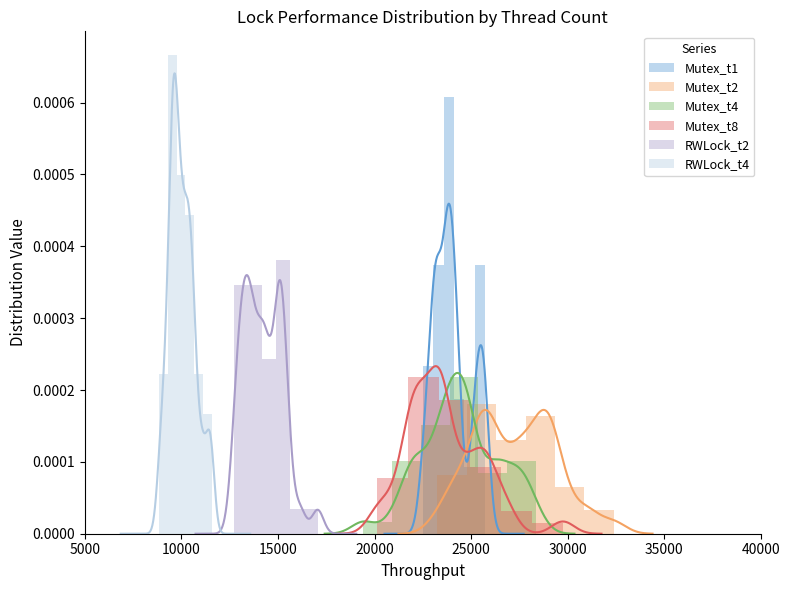

Which series has the largest total across all categories?

RWLock_t4